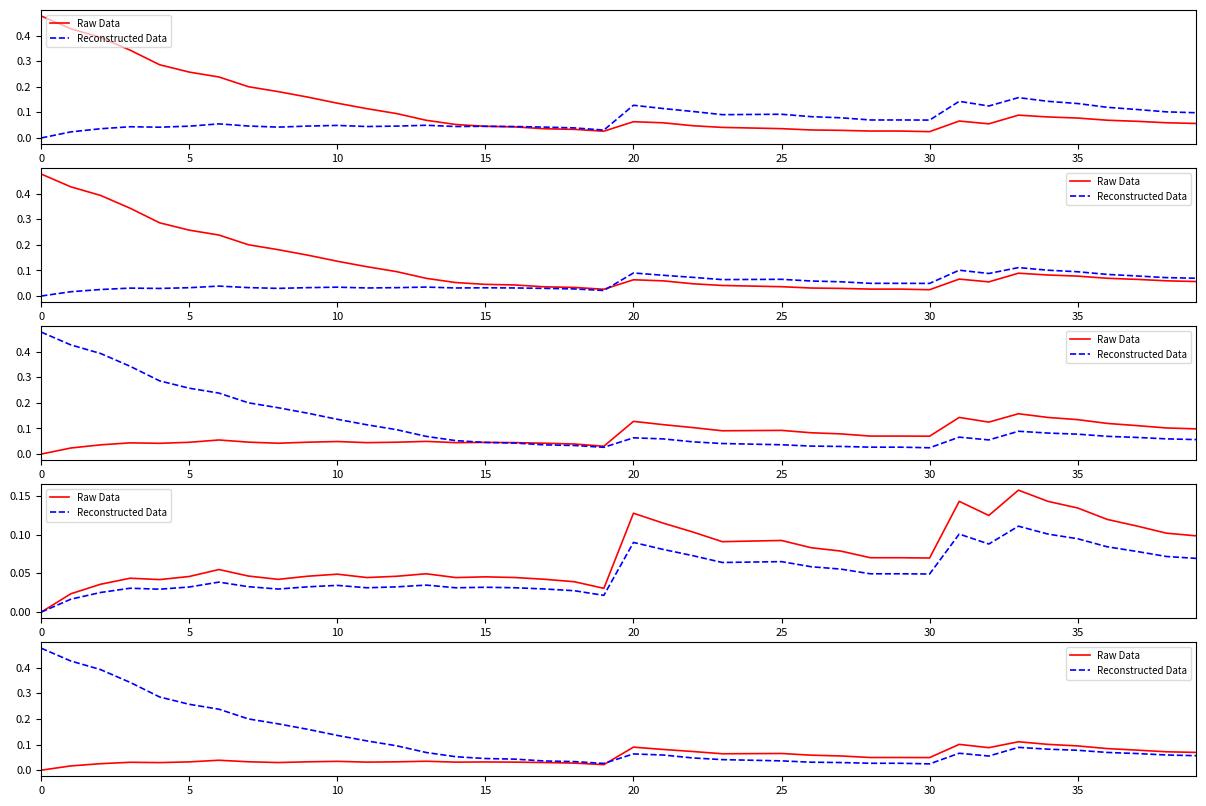

What are all the series names shown in the legend?

Raw Data, Reconstructed Data